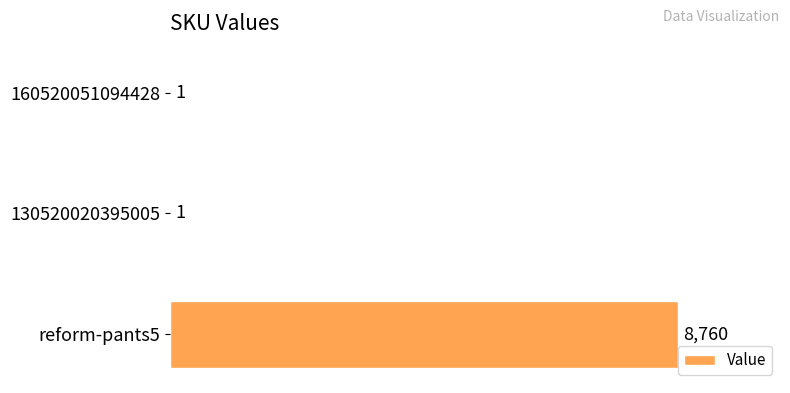

What is the sum of all values?

8762